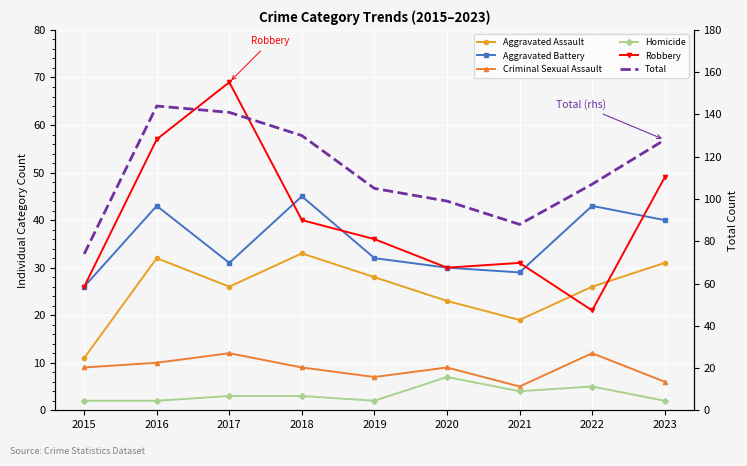

What is the difference between the Robbery values at 2021 and 2022?

10